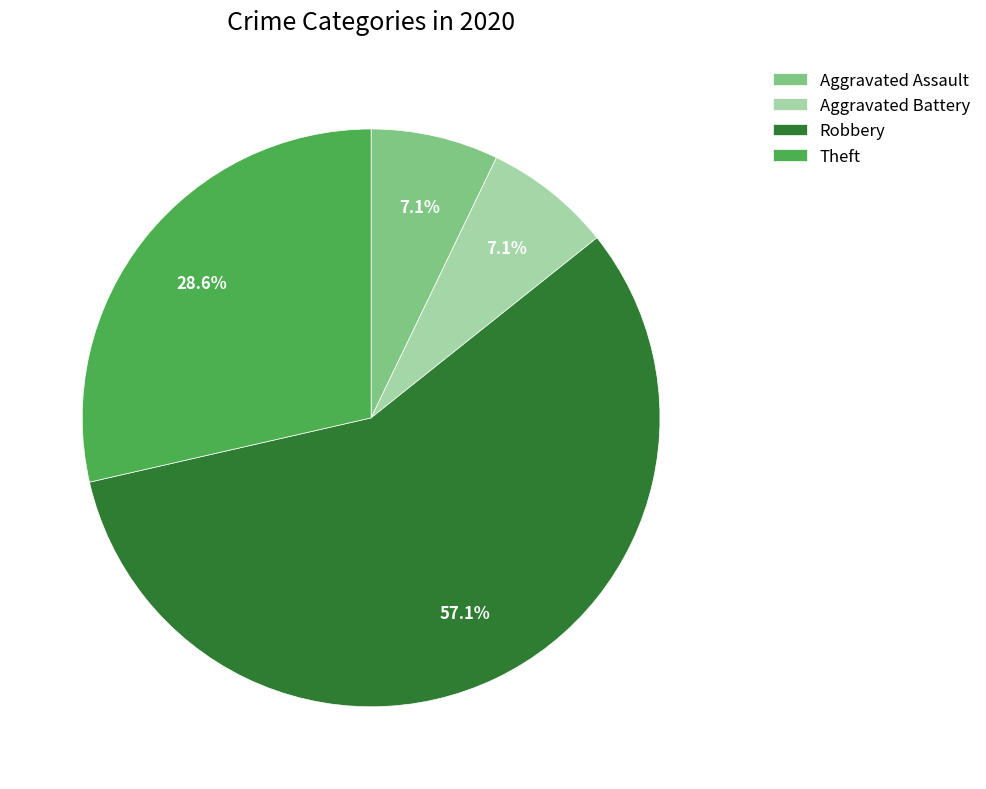

Count the number of slices in the pie.

4